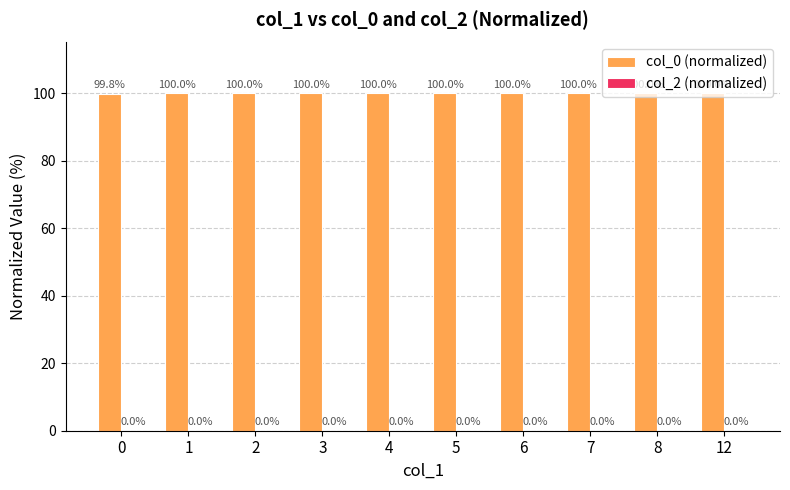

Read the value at 6.

100.0